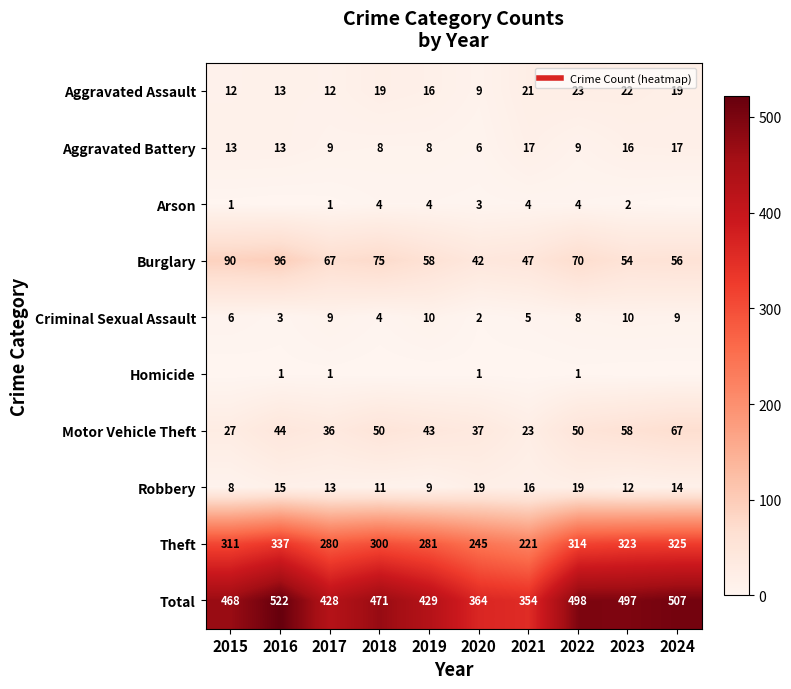

Which series has the largest total across all categories?

Total